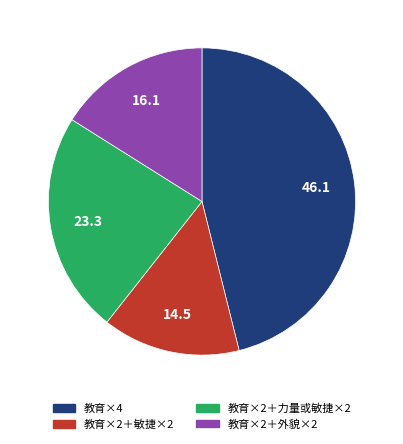

True or false: 教育×2＋力量或敏捷×2 accounts for 23% of the total.

True